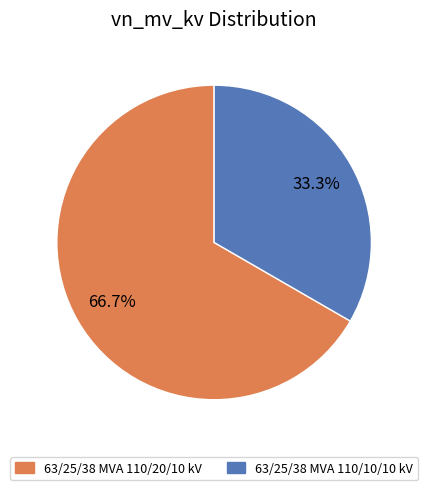

Between 63/25/38 MVA 110/20/10 kV and 63/25/38 MVA 110/10/10 kV, which is larger?

63/25/38 MVA 110/20/10 kV